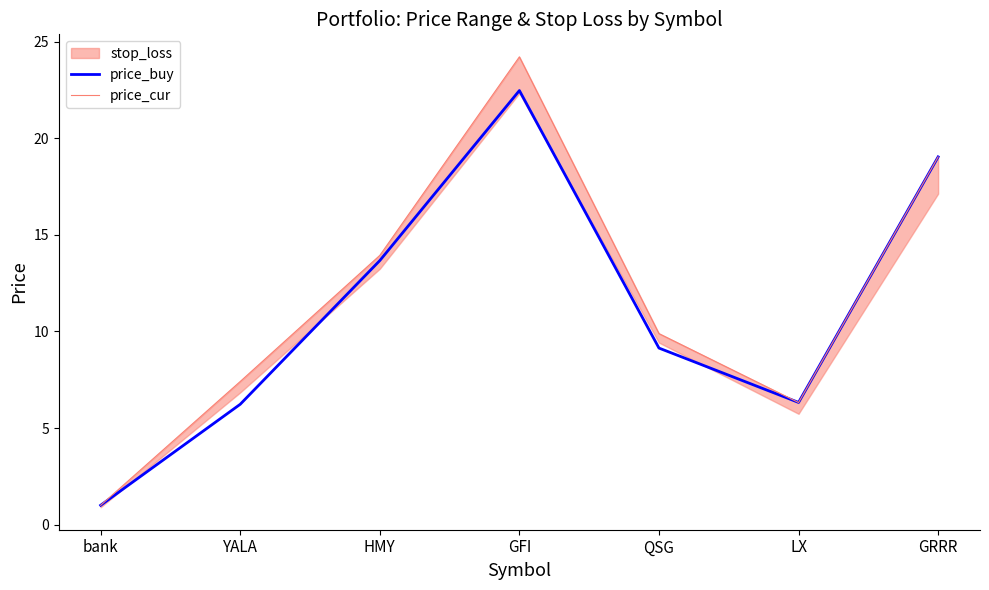

How many lines are shown in the chart?

2